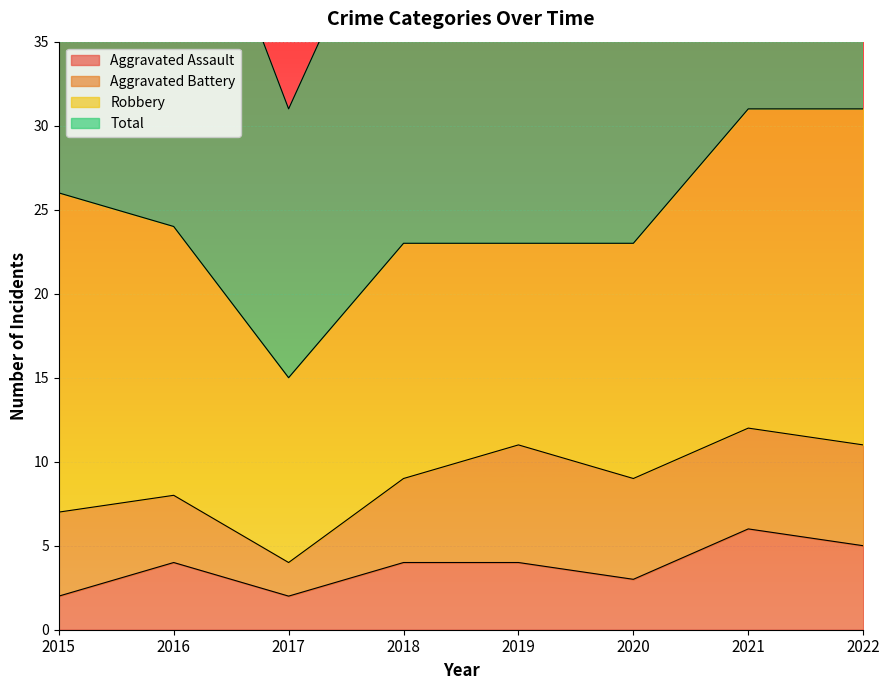

Is the value of Total at 2015 greater than the value of Aggravated Assault at 2018?

Yes